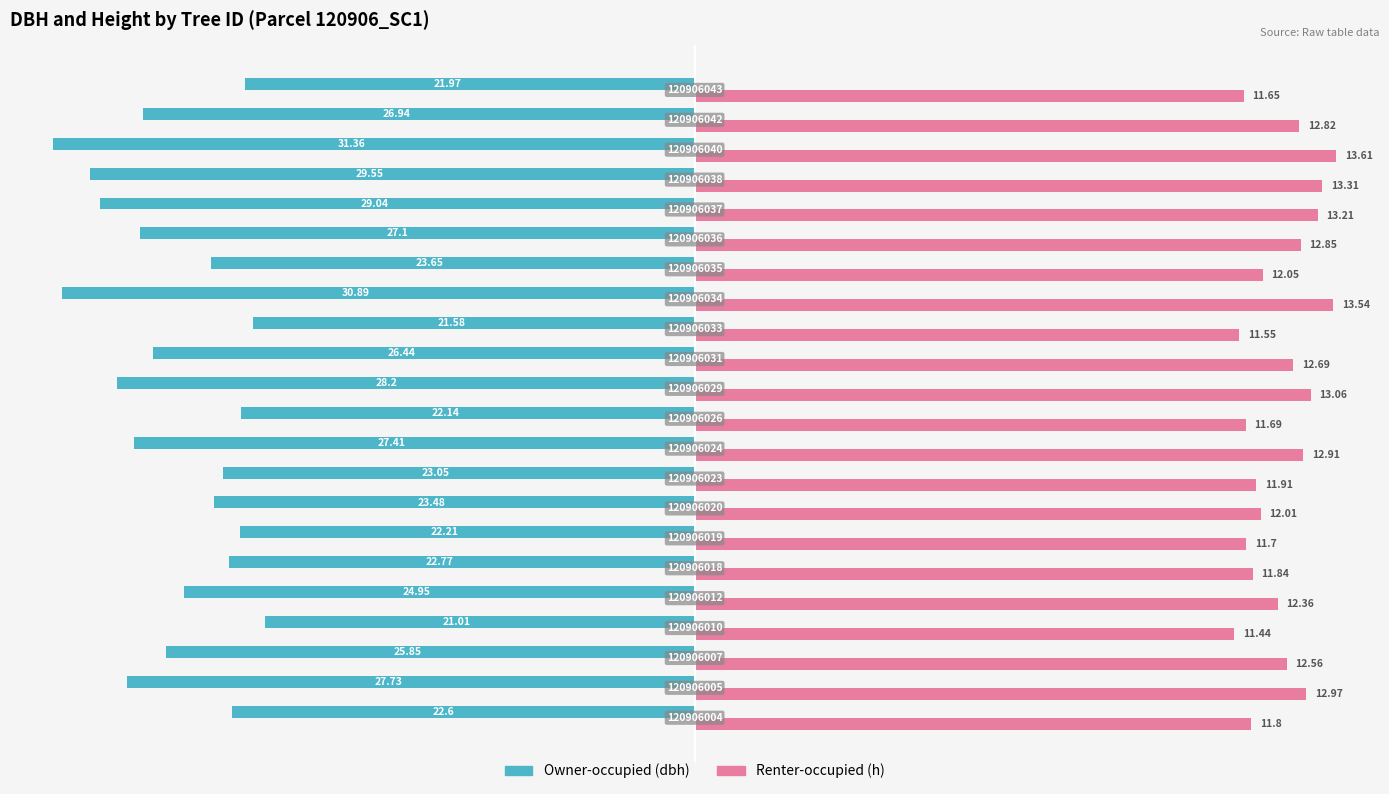

The value of dbh at 18 is -117.8. True or false?

False